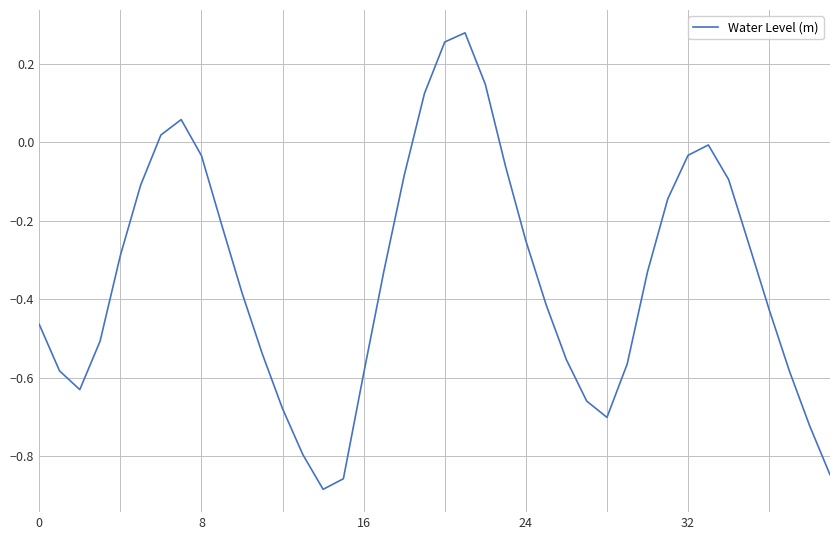

How many lines are shown in the chart?

1